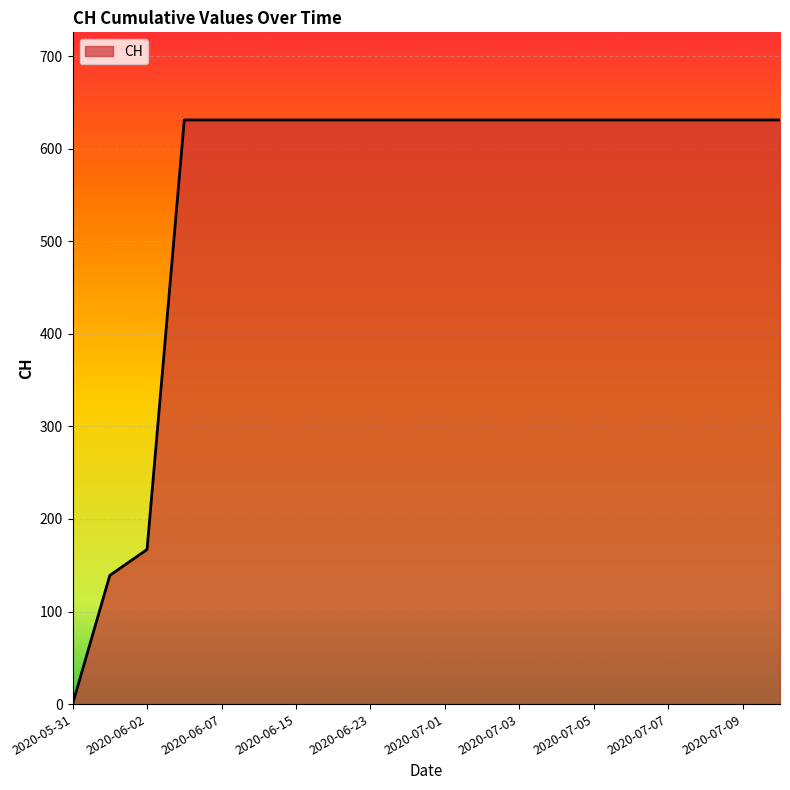

What is the difference between the maximum and minimum values?

631